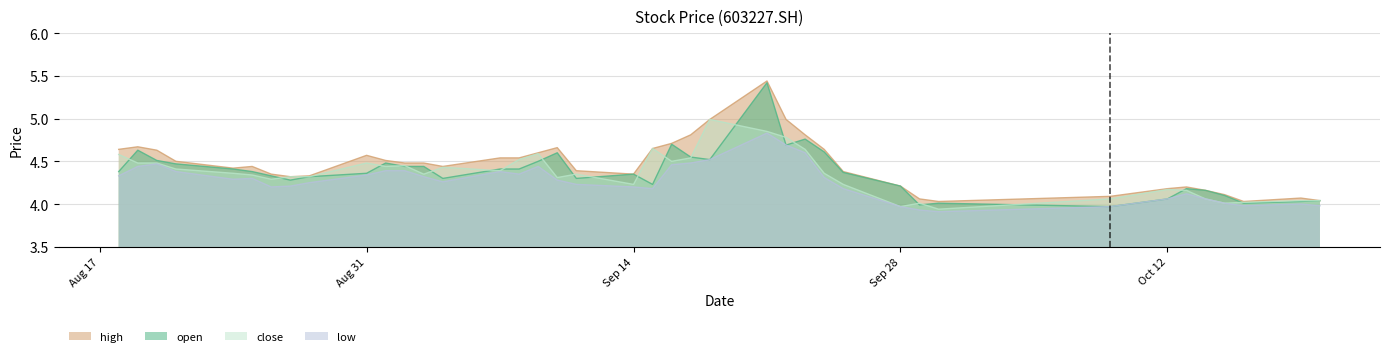

Where is the first local maximum for open?

20200819